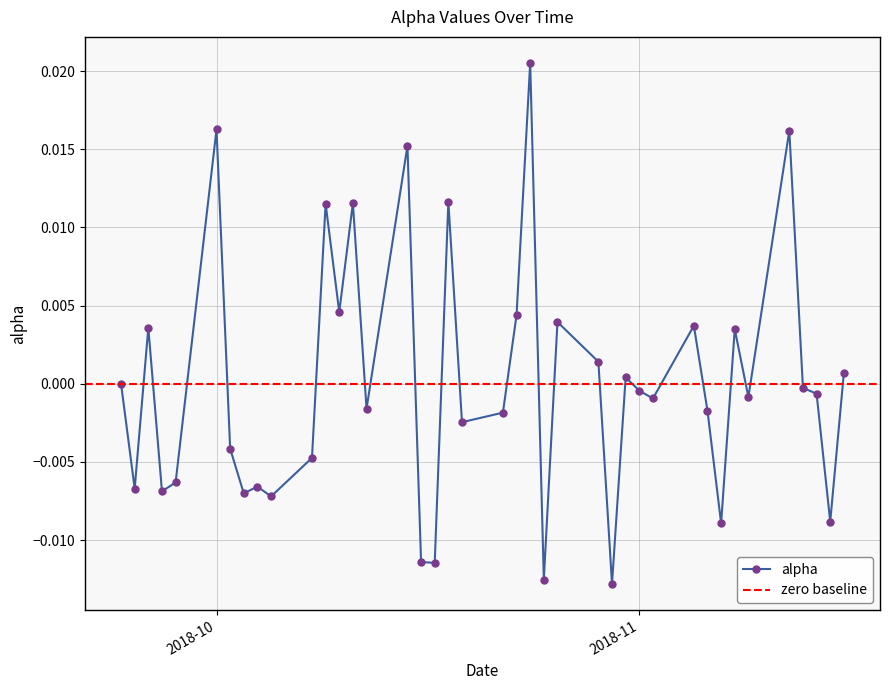

Which has a higher value, 2018-10-10 or 2018-10-18?

2018-10-18